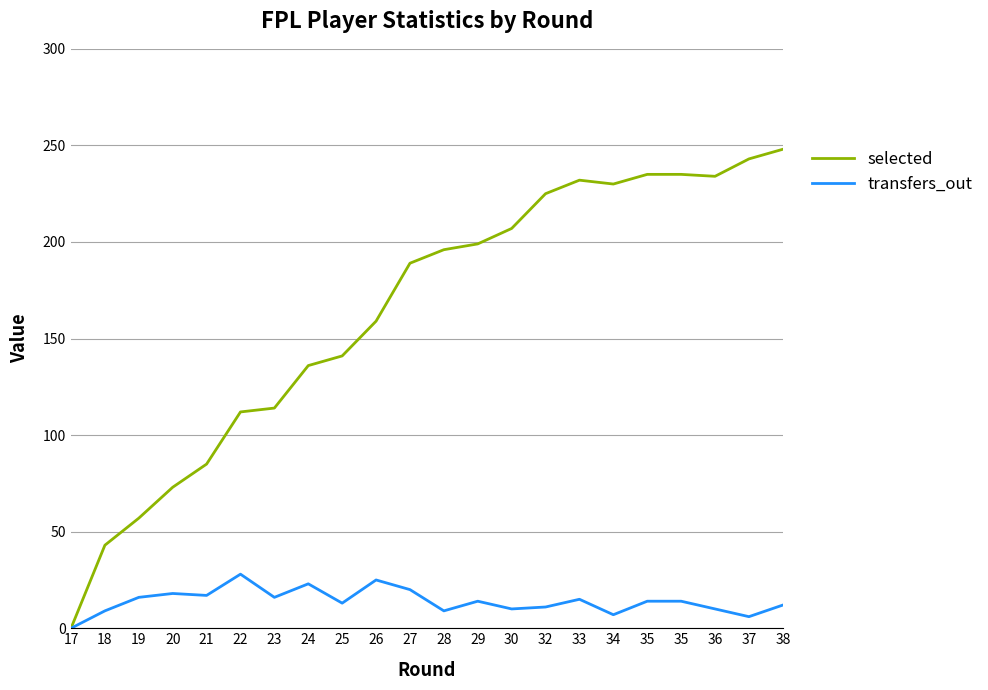

Is this an area chart (filled region under the line)?

No